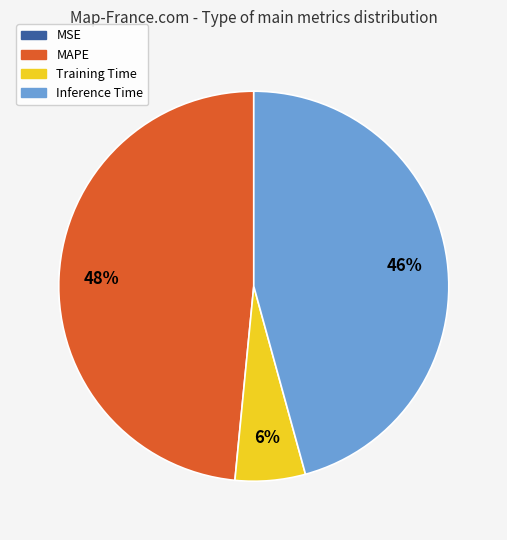

Which slice is the largest?

MAPE